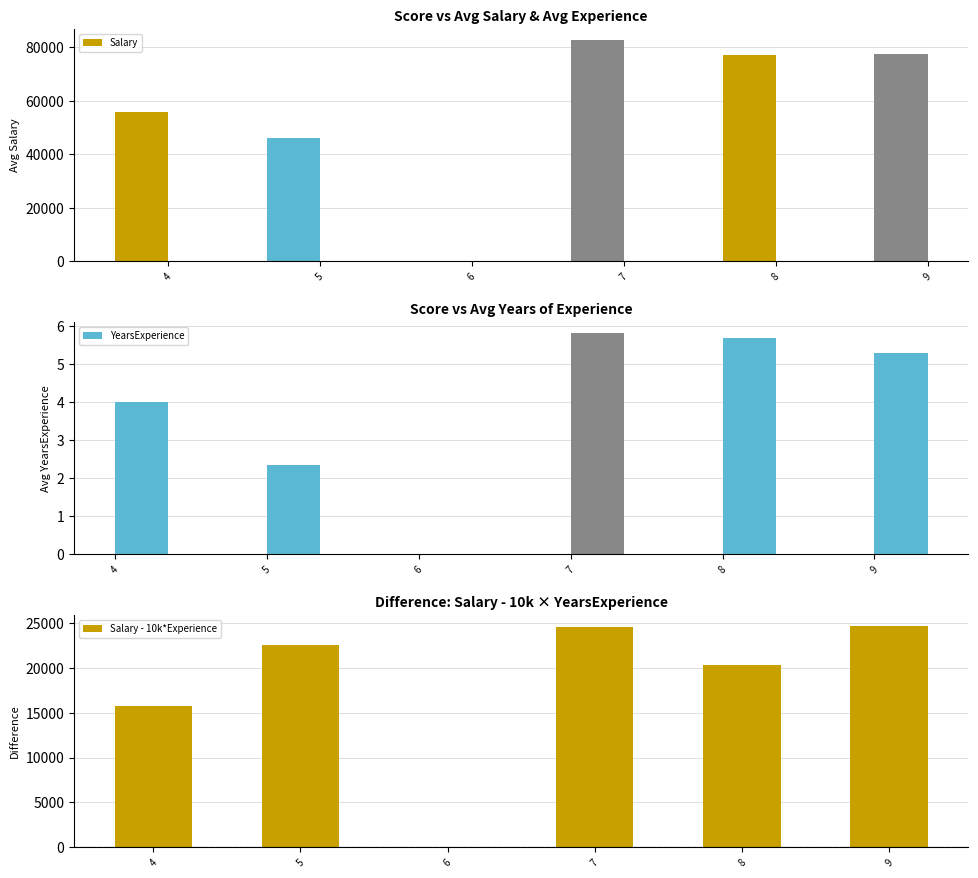

Where is Salary nearest to the value 41377?

5